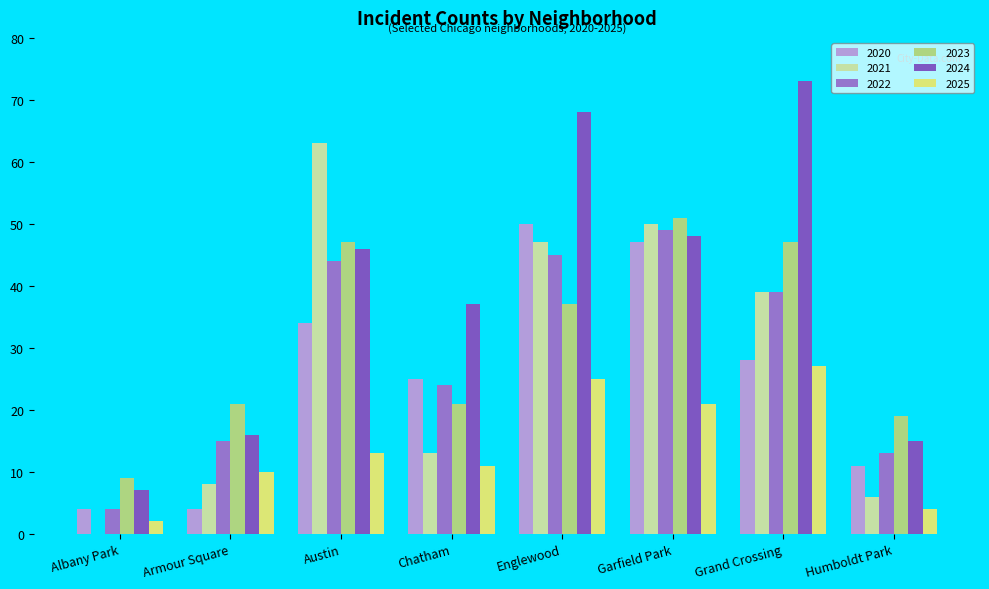

What is the difference between the maximum and minimum values in the 2022 series?

45